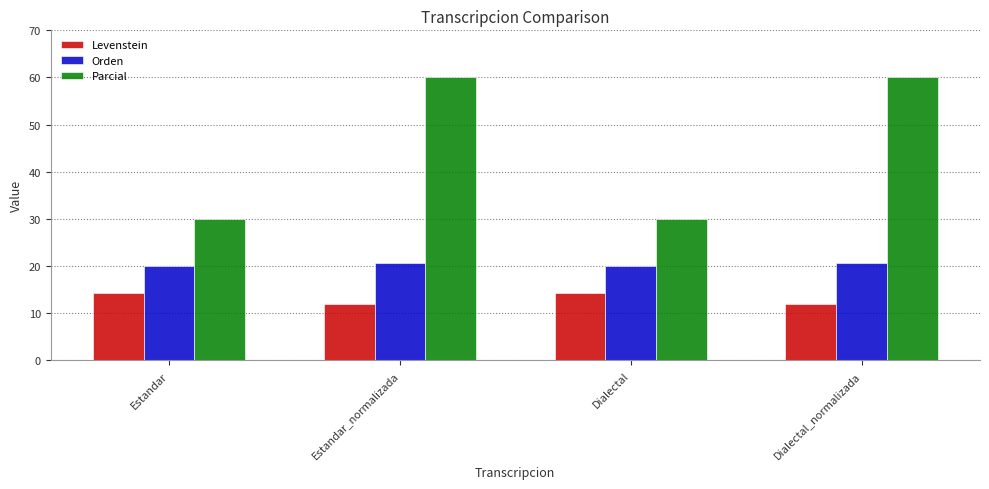

The value of Orden at Estandar is 20.0. True or false?

True